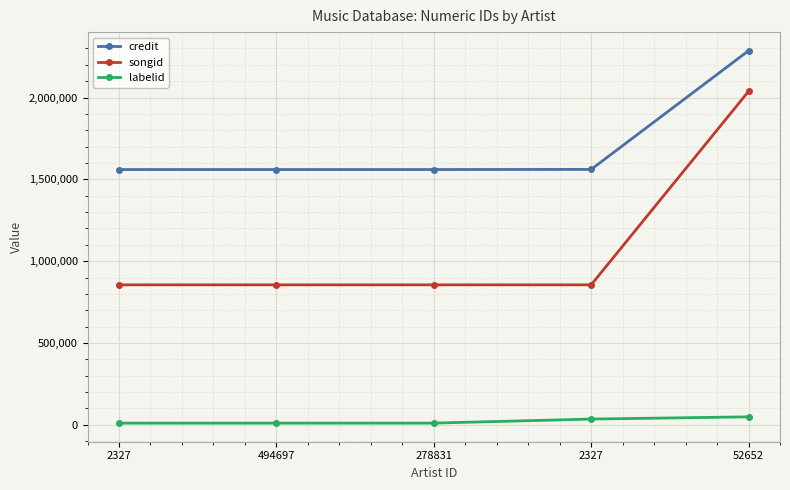

Which category has the highest value across all series?

52652